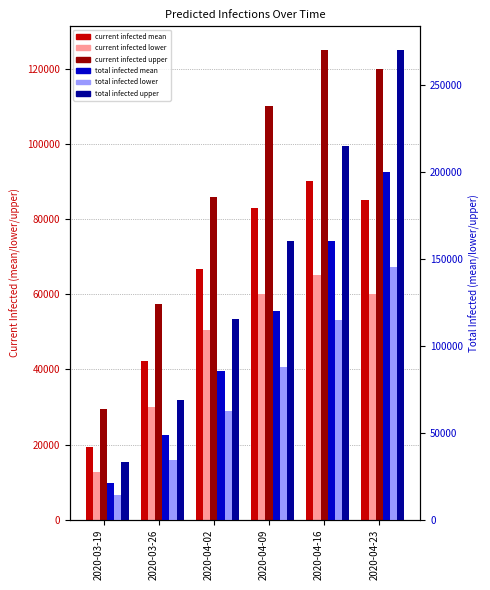

Reading right to left, extract all data points from this chart.

predicted_current_infected_mean: 85000	90000	83000	66752	42221	19391
predicted_current_infected_lower: 60000	65000	60000	50505	30070	12806
predicted_current_infected_upper: 120000	125000	110000	85859	57270	29566
predicted_total_infected_mean: 200000	160000	120000	85200	48565	21166
predicted_total_infected_lower: 145000	115000	88000	62652	34250	13986
predicted_total_infected_upper: 270000	215000	160000	115089	68582	33046